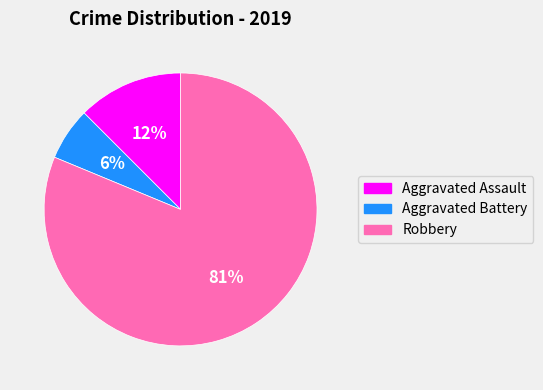

What is the ratio of the value at Aggravated Assault to the value at Aggravated Battery?

2.0